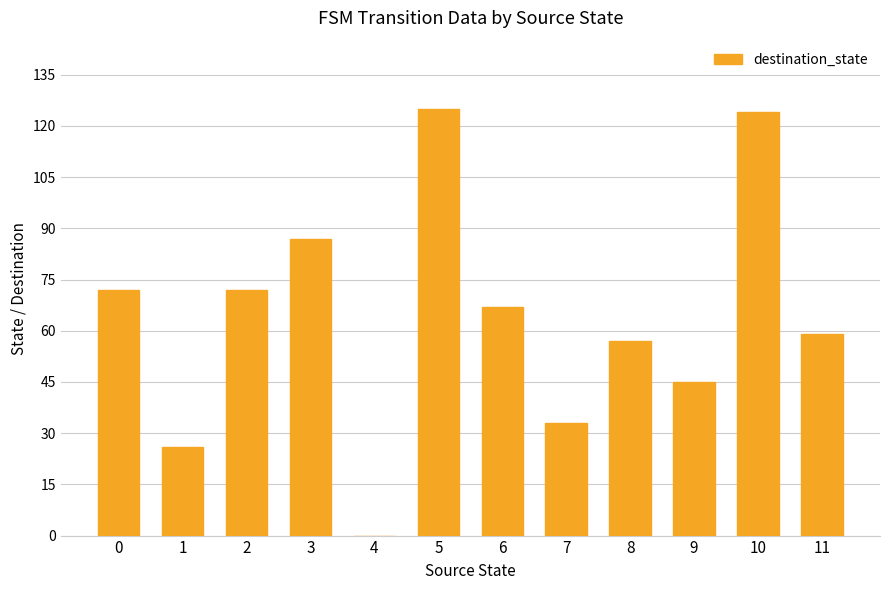

Reading left to right, what are all the values shown in this chart?

0=72	1=26	2=72	3=87	4=0	5=125	6=67	7=33	8=57	9=45	10=124	11=59